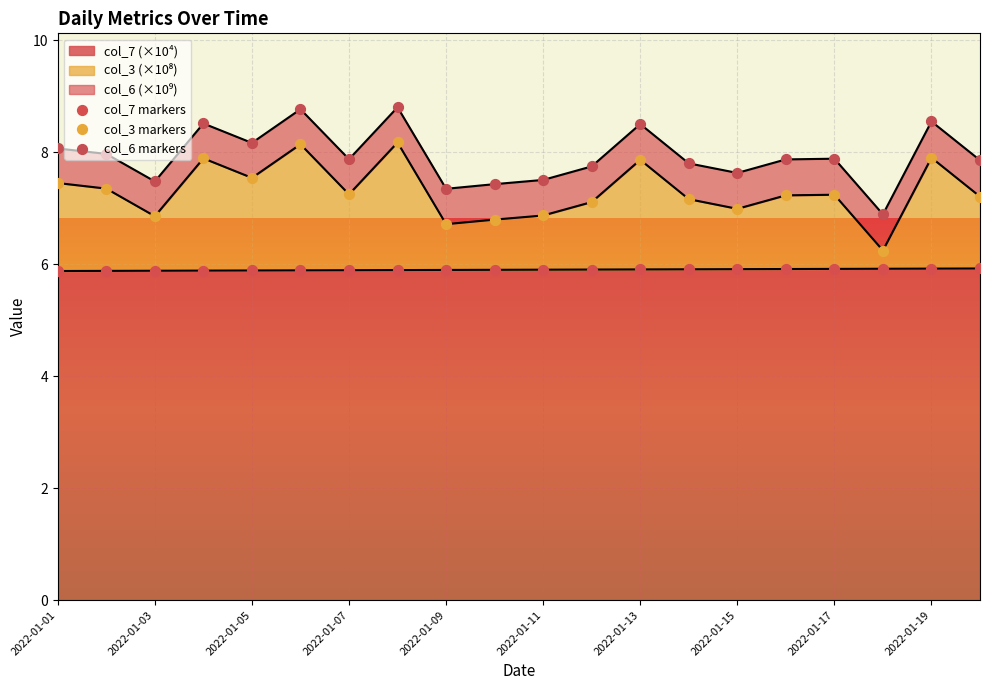

Which series reaches the maximum Y coordinate?

col_6 markers